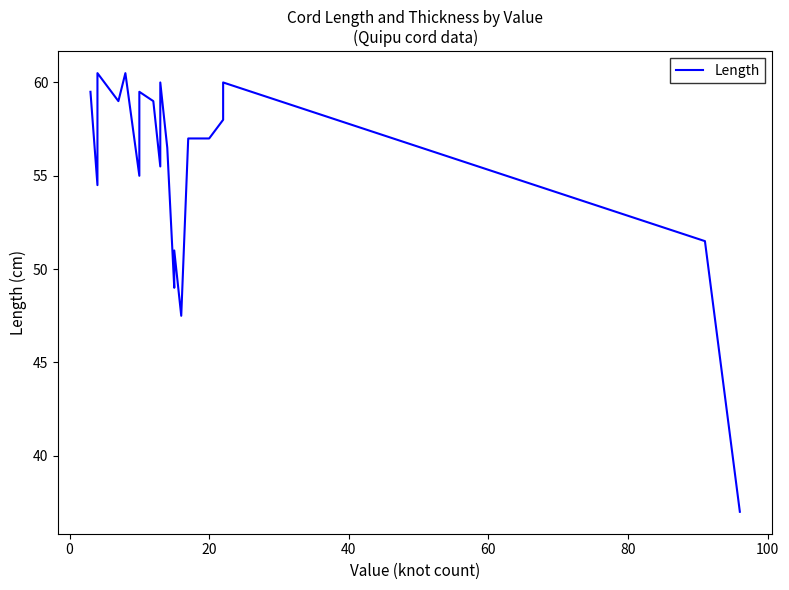

Count the number of data series in this chart.

1